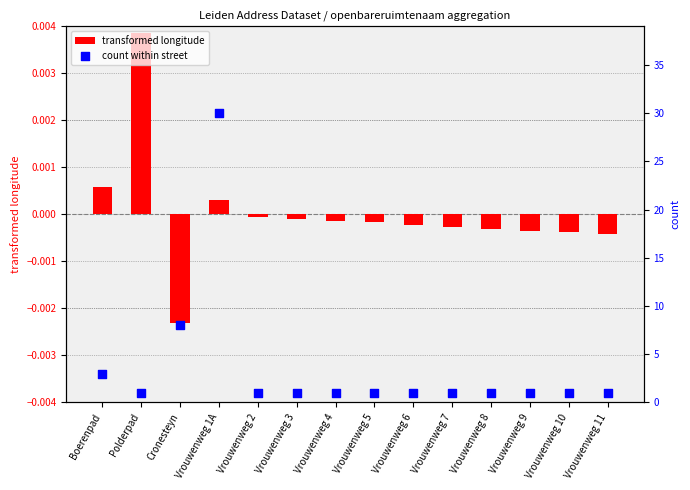

What is the total value across all series at Boerenpad?

3.0